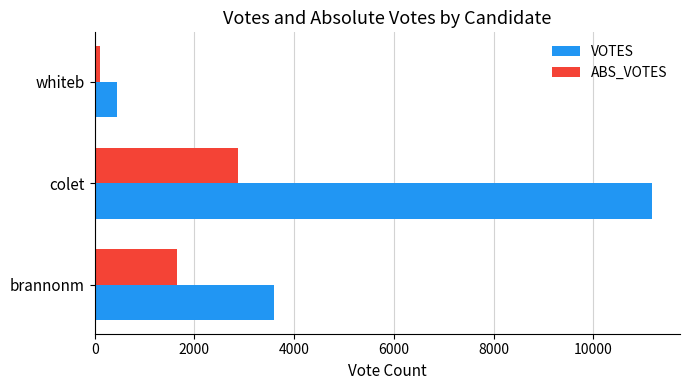

What is the sum of all VOTES values?

15228